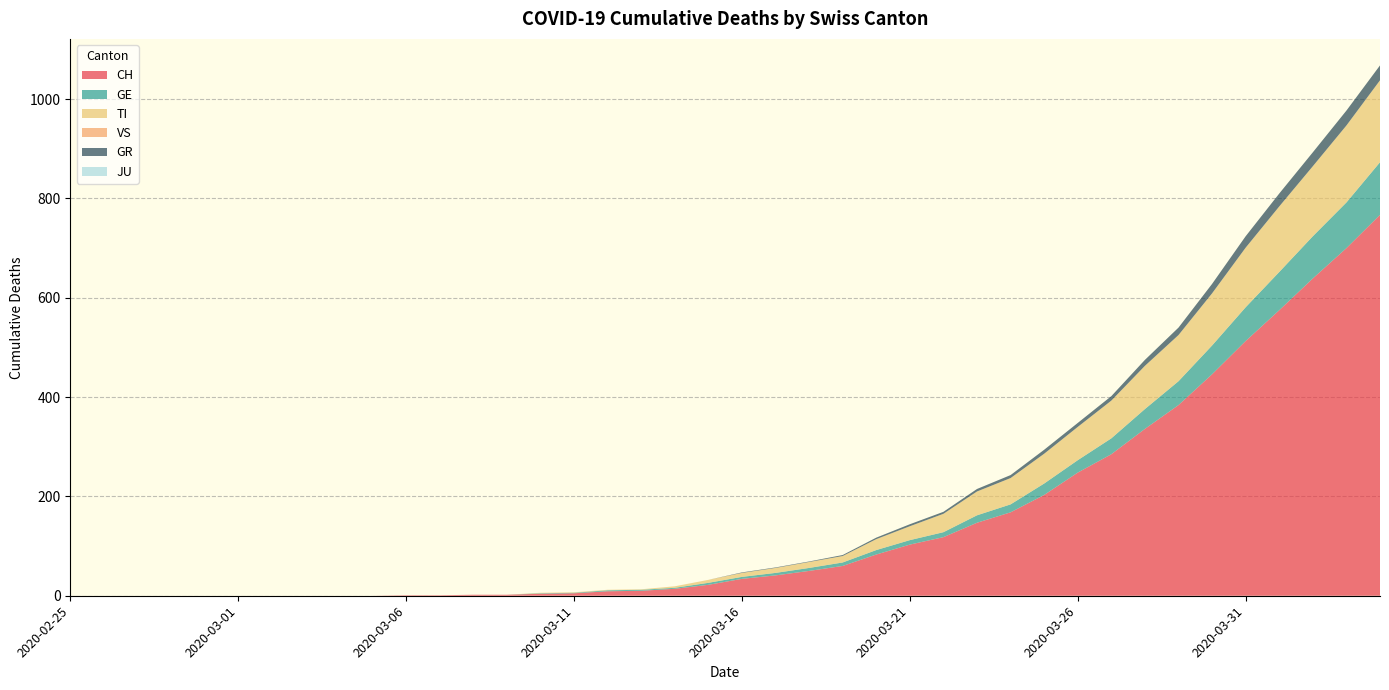

Reading left to right, extract all data points from this chart.

CH: 2020-02-25=0	2020-02-26=0	2020-02-27=0	2020-02-28=0	2020-02-29=0	2020-03-01=0	2020-03-02=0	2020-03-03=0	2020-03-04=0	2020-03-05=0	2020-03-06=1	2020-03-07=1	2020-03-08=2	2020-03-09=2	2020-03-10=4	2020-03-11=5	2020-03-12=9	2020-03-13=10	2020-03-14=14	2020-03-15=22	2020-03-16=34	2020-03-17=41	2020-03-18=50	2020-03-19=60	2020-03-20=83	2020-03-21=103	2020-03-22=118	2020-03-23=147	2020-03-24=168	2020-03-25=203	2020-03-26=248	2020-03-27=285	2020-03-28=336	2020-03-29=384	2020-03-30=446	2020-03-31=513	2020-04-01=575	2020-04-02=639	2020-04-03=700	2020-04-04=767
GE: 2020-02-25=0	2020-02-26=0	2020-02-27=0	2020-02-28=0	2020-02-29=0	2020-03-01=0	2020-03-02=0	2020-03-03=0	2020-03-04=0	2020-03-05=0	2020-03-06=0	2020-03-07=0	2020-03-08=0	2020-03-09=0	2020-03-10=1	2020-03-11=1	2020-03-12=2	2020-03-13=2	2020-03-14=2	2020-03-15=4	2020-03-16=4	2020-03-17=5	2020-03-18=6	2020-03-19=7	2020-03-20=9	2020-03-21=9	2020-03-22=10	2020-03-23=15	2020-03-24=16	2020-03-25=23	2020-03-26=25	2020-03-27=32	2020-03-28=40	2020-03-29=48	2020-03-30=58	2020-03-31=68	2020-04-01=77	2020-04-02=85	2020-04-03=92	2020-04-04=106
TI: 2020-02-25=0	2020-02-26=0	2020-02-27=0	2020-02-28=0	2020-02-29=0	2020-03-01=0	2020-03-02=0	2020-03-03=0	2020-03-04=0	2020-03-05=0	2020-03-06=0	2020-03-07=0	2020-03-08=0	2020-03-09=0	2020-03-10=1	2020-03-11=1	2020-03-12=1	2020-03-13=1	2020-03-14=3	2020-03-15=6	2020-03-16=8	2020-03-17=10	2020-03-18=12	2020-03-19=13	2020-03-20=22	2020-03-21=28	2020-03-22=37	2020-03-23=48	2020-03-24=53	2020-03-25=60	2020-03-26=67	2020-03-27=76	2020-03-28=87	2020-03-29=93	2020-03-30=105	2020-03-31=120	2020-04-01=132	2020-04-02=141	2020-04-03=155	2020-04-04=165
VS: 2020-02-25=0	2020-02-26=0	2020-02-27=0	2020-02-28=0	2020-02-29=0	2020-03-01=0	2020-03-02=0	2020-03-03=0	2020-03-04=0	2020-03-05=0	2020-03-06=0	2020-03-07=0	2020-03-08=0	2020-03-09=0	2020-03-10=0	2020-03-11=0	2020-03-12=0	2020-03-13=0	2020-03-14=0	2020-03-15=0	2020-03-16=0	2020-03-17=0	2020-03-18=0	2020-03-19=0	2020-03-20=0	2020-03-21=0	2020-03-22=0	2020-03-23=0	2020-03-24=0	2020-03-25=0	2020-03-26=0	2020-03-27=0	2020-03-28=0	2020-03-29=0	2020-03-30=0	2020-03-31=0	2020-04-01=0	2020-04-02=0	2020-04-03=0	2020-04-04=0
GR: 2020-02-25=0	2020-02-26=0	2020-02-27=0	2020-02-28=0	2020-02-29=0	2020-03-01=0	2020-03-02=0	2020-03-03=0	2020-03-04=0	2020-03-05=0	2020-03-06=0	2020-03-07=0	2020-03-08=0	2020-03-09=0	2020-03-10=0	2020-03-11=0	2020-03-12=0	2020-03-13=0	2020-03-14=0	2020-03-15=0	2020-03-16=1	2020-03-17=1	2020-03-18=1	2020-03-19=2	2020-03-20=3	2020-03-21=4	2020-03-22=4	2020-03-23=5	2020-03-24=6	2020-03-25=8	2020-03-26=8	2020-03-27=9	2020-03-28=12	2020-03-29=15	2020-03-30=19	2020-03-31=23	2020-04-01=26	2020-04-02=28	2020-04-03=30	2020-04-04=30
JU: 2020-02-25=0	2020-02-26=0	2020-02-27=0	2020-02-28=0	2020-02-29=0	2020-03-01=0	2020-03-02=0	2020-03-03=0	2020-03-04=0	2020-03-05=0	2020-03-06=0	2020-03-07=0	2020-03-08=0	2020-03-09=0	2020-03-10=0	2020-03-11=0	2020-03-12=0	2020-03-13=0	2020-03-14=0	2020-03-15=0	2020-03-16=0	2020-03-17=0	2020-03-18=0	2020-03-19=0	2020-03-20=0	2020-03-21=0	2020-03-22=0	2020-03-23=0	2020-03-24=0	2020-03-25=0	2020-03-26=0	2020-03-27=0	2020-03-28=0	2020-03-29=0	2020-03-30=0	2020-03-31=0	2020-04-01=0	2020-04-02=0	2020-04-03=0	2020-04-04=0